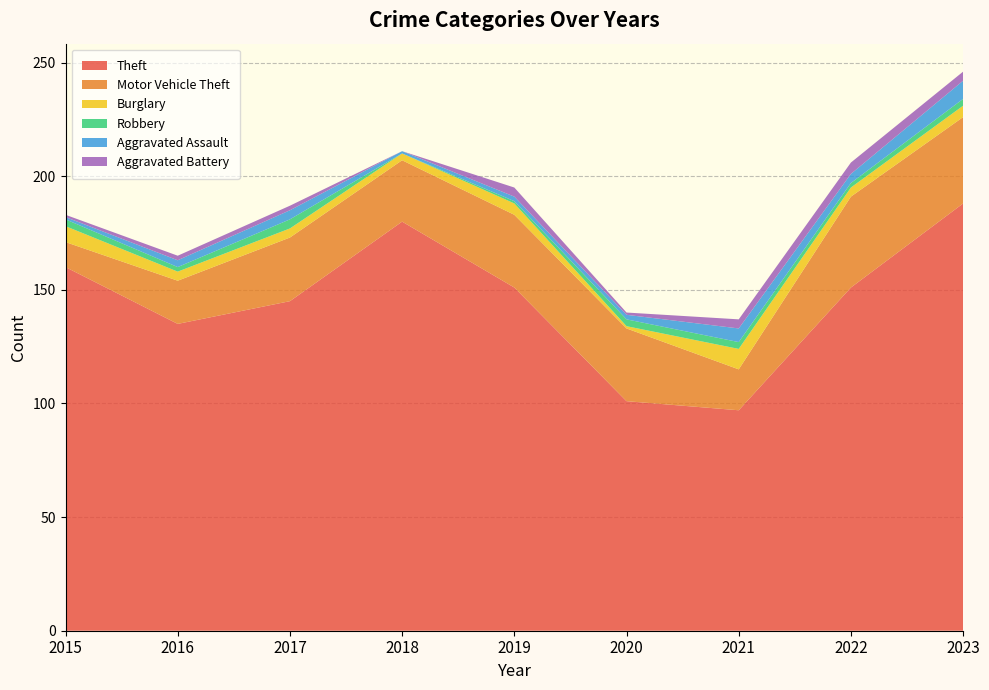

Reading left to right, what are all the values shown in this chart?

Theft: 160	135	145	180	151	101	97	151	188
Motor Vehicle Theft: 11	19	28	27	32	32	18	40	38
Burglary: 7	4	4	3	5	1	9	4	5
Robbery: 3	2	4	0	1	3	3	2	3
Aggravated Assault: 1	3	4	1	2	2	6	4	8
Aggravated Battery: 1	2	2	0	4	1	4	5	4